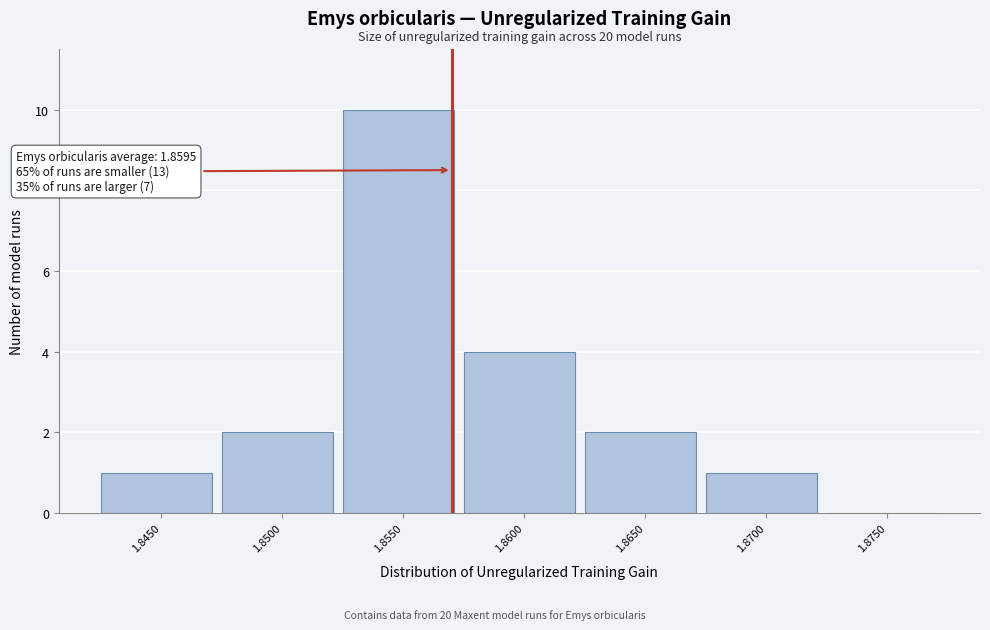

Reading right to left, extract all data points from this chart.

1.8750=0	1.8700=1	1.8650=2	1.8600=4	1.8550=10	1.8500=2	1.8450=1